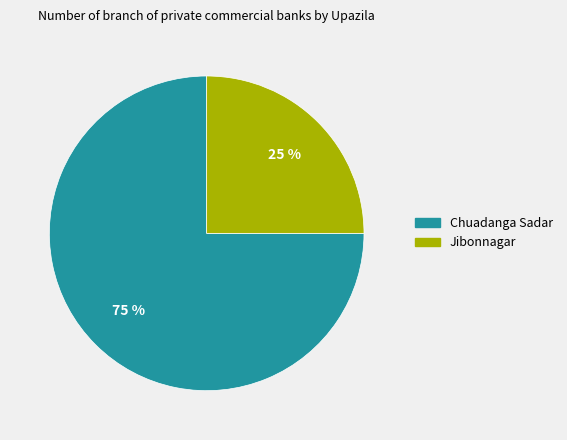

Approximately how many times larger is the value at Jibonnagar compared to Chuadanga Sadar?

0.3